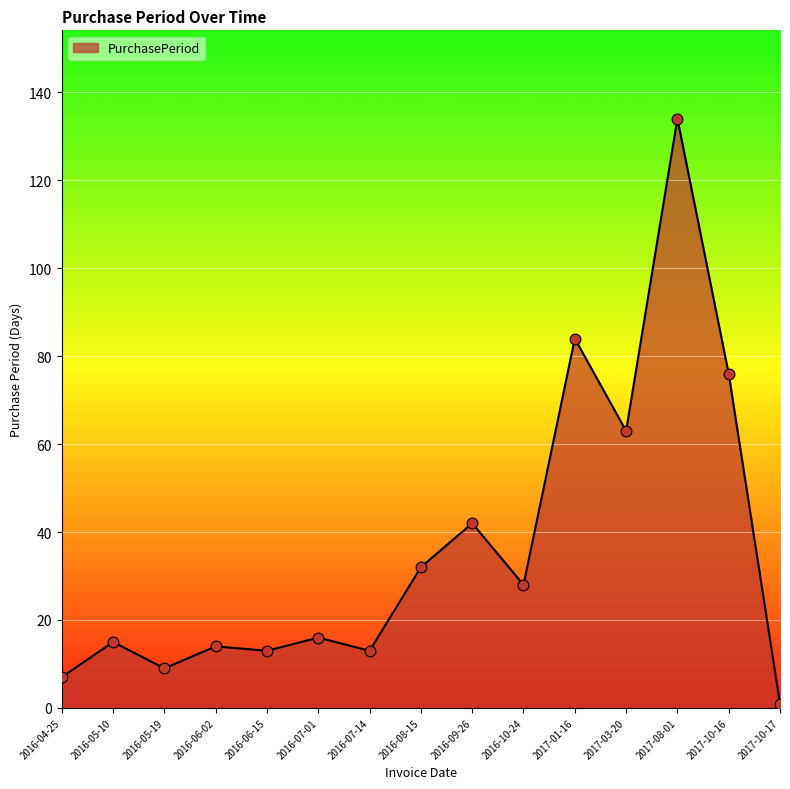

What is the change in value from 2016-07-14 to 2016-08-15?

+19